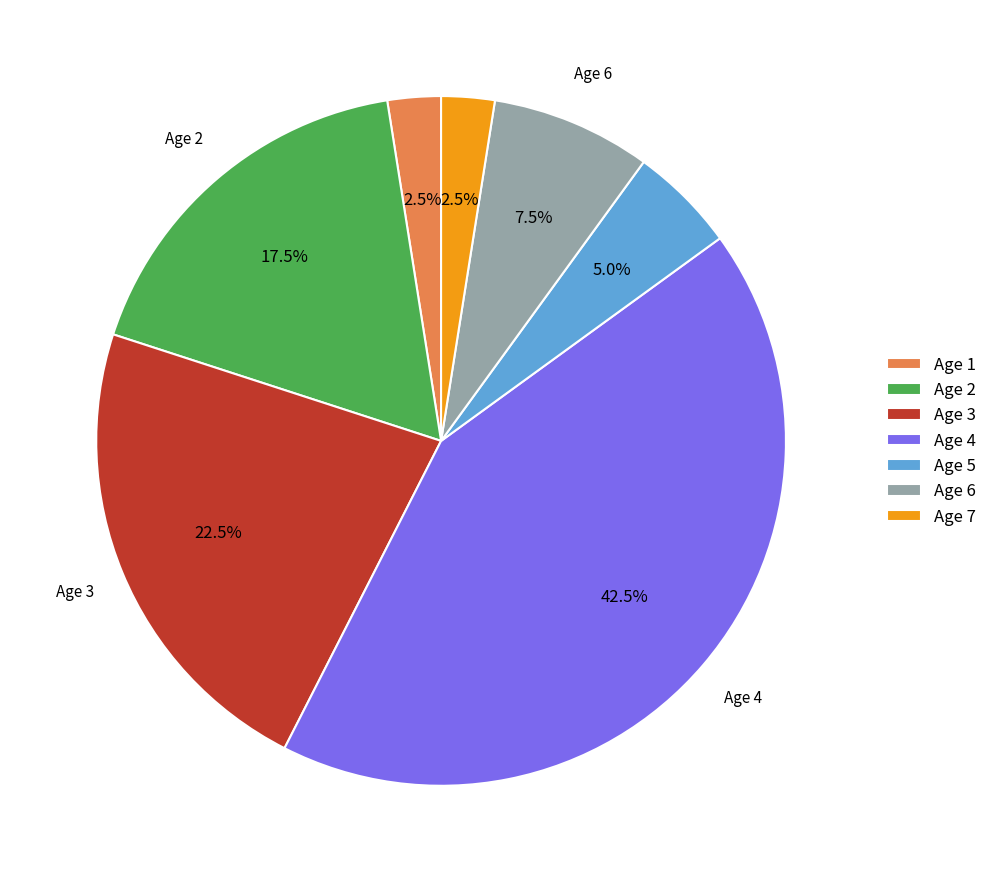

How many slices are in this pie chart?

7